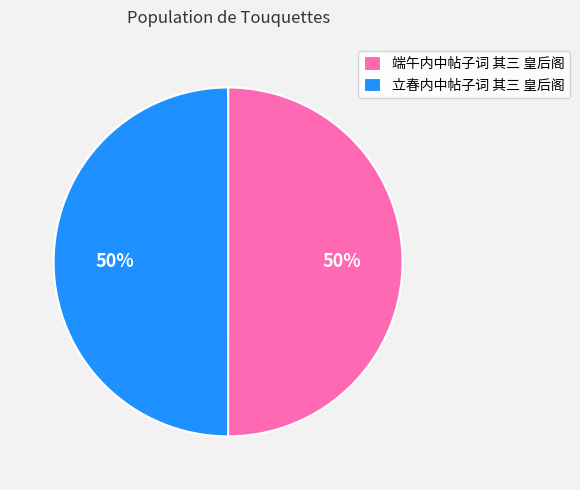

To the nearest percent, what percentage of the pie is 立春内中帖子词 其三 皇后阁?

50%